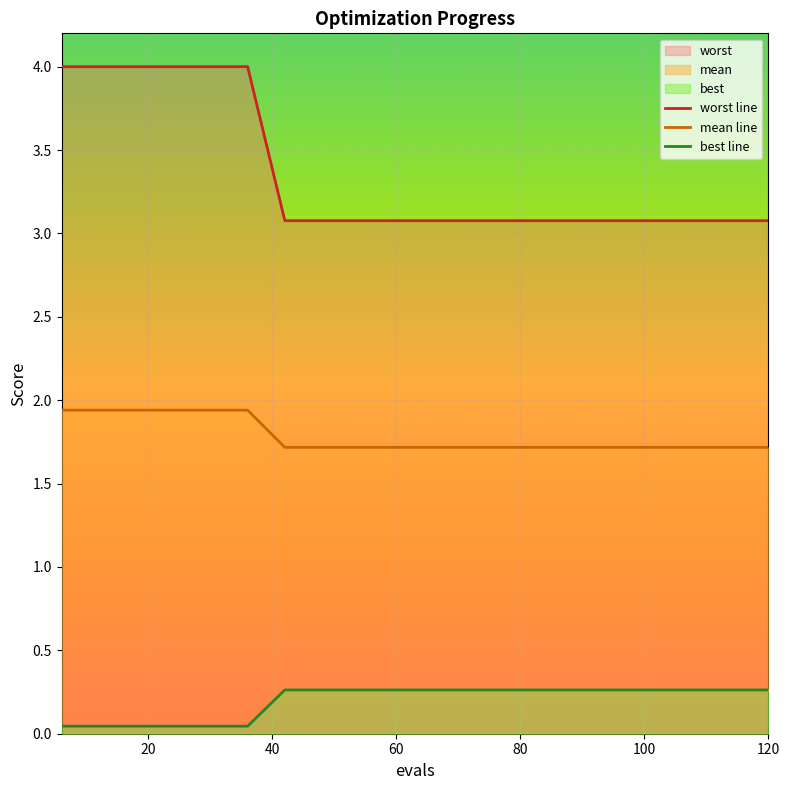

How many lines are shown in the chart?

3